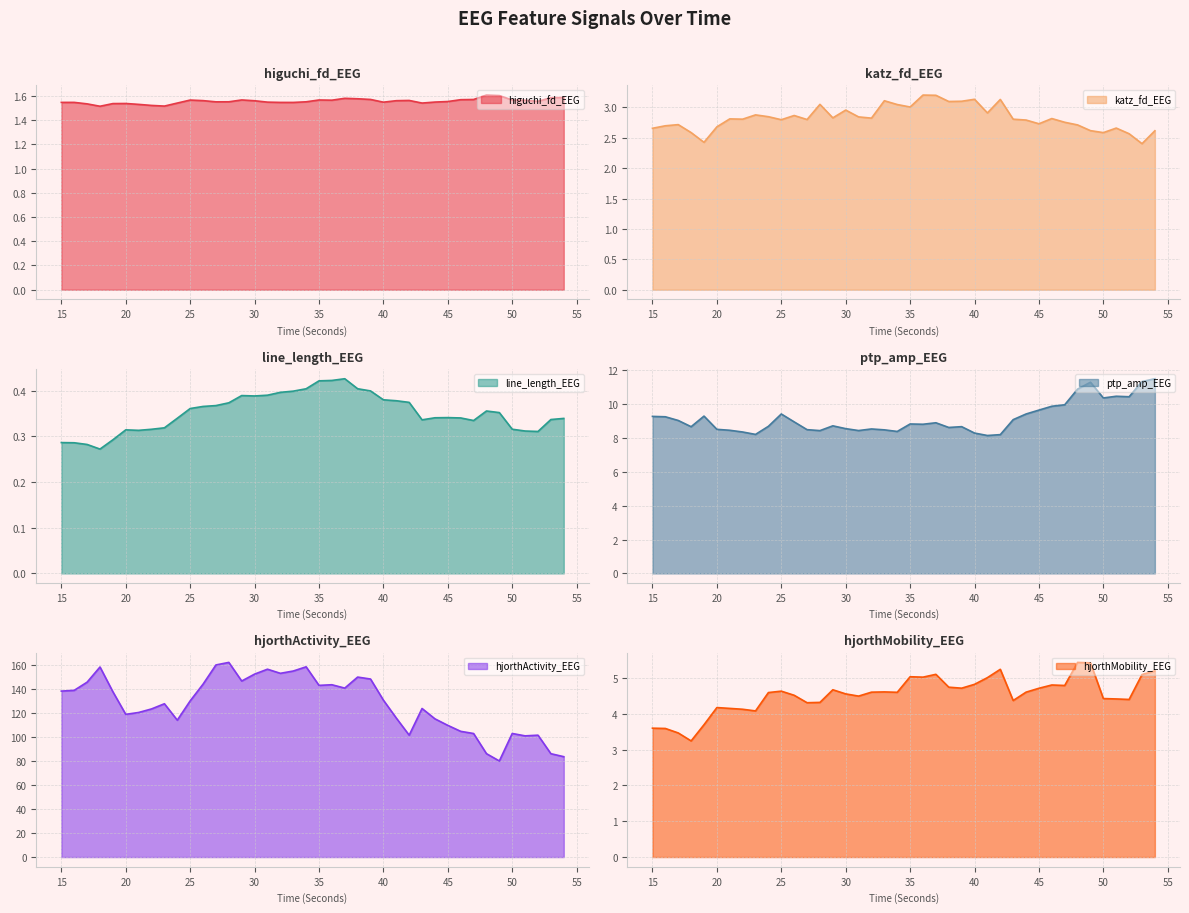

At which label does hjorthActivity_EEG reach its peak?

28